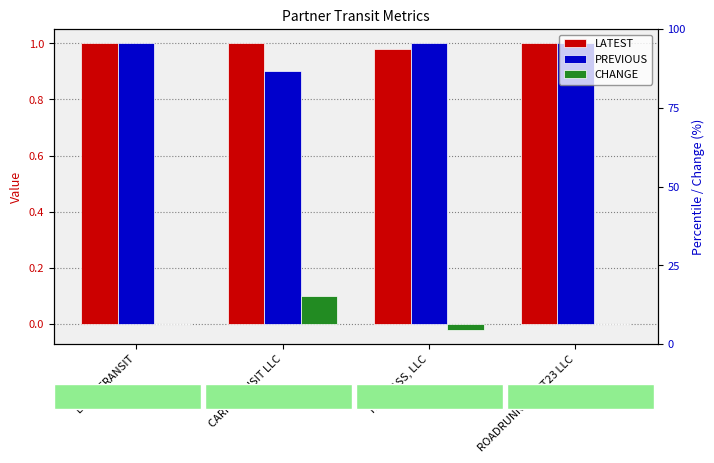

Reading right to left, transcribe all the data shown in this chart.

LATEST: 1.0	1.0	1.0	1.0
PREVIOUS: 1.0	1.0	0.9	1.0
CHANGE: 0.0	-0.0	0.1	0.0